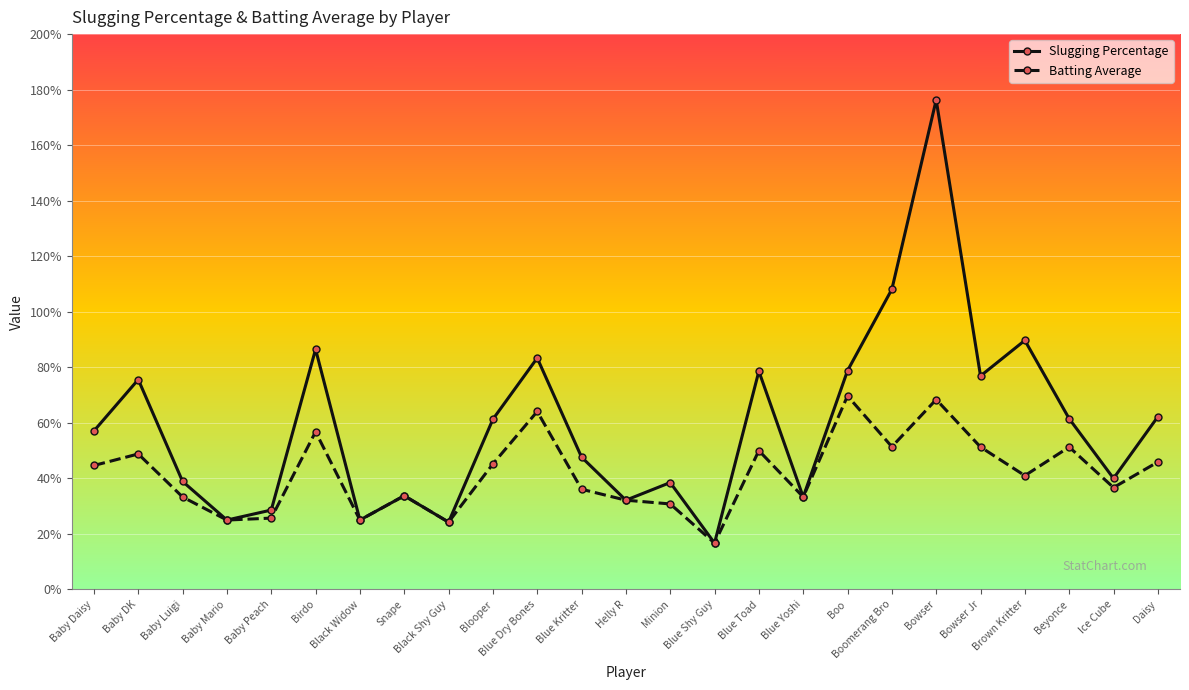

List the series in order of their peak value, highest first.

Slugging Percentage, Batting Average